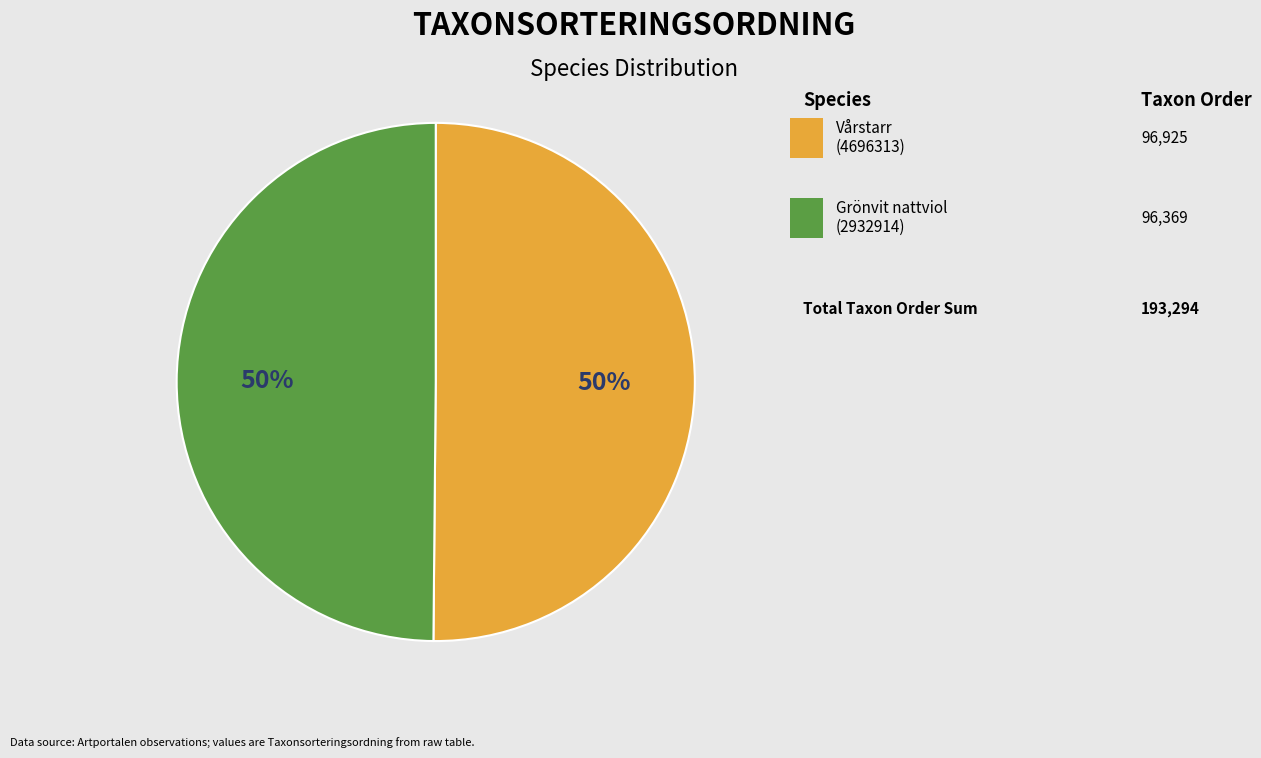

Is there any slice that represents more than half of the pie?

Yes